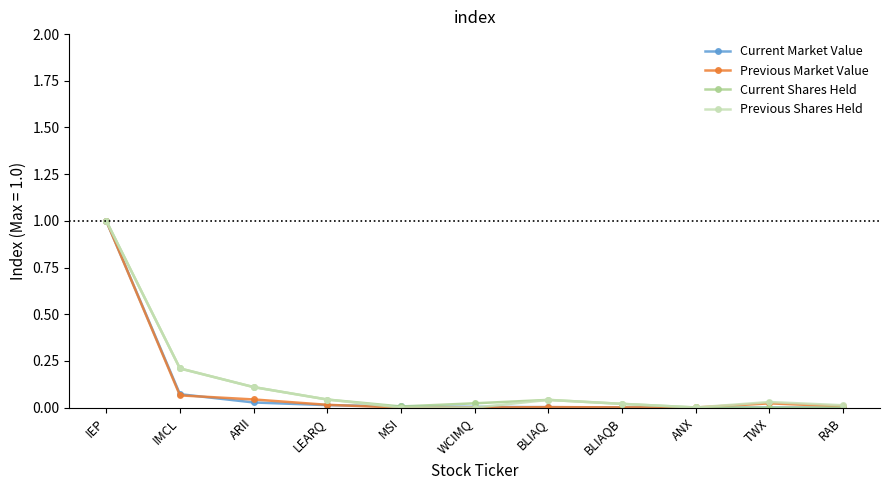

Count the number of data series in this chart.

4